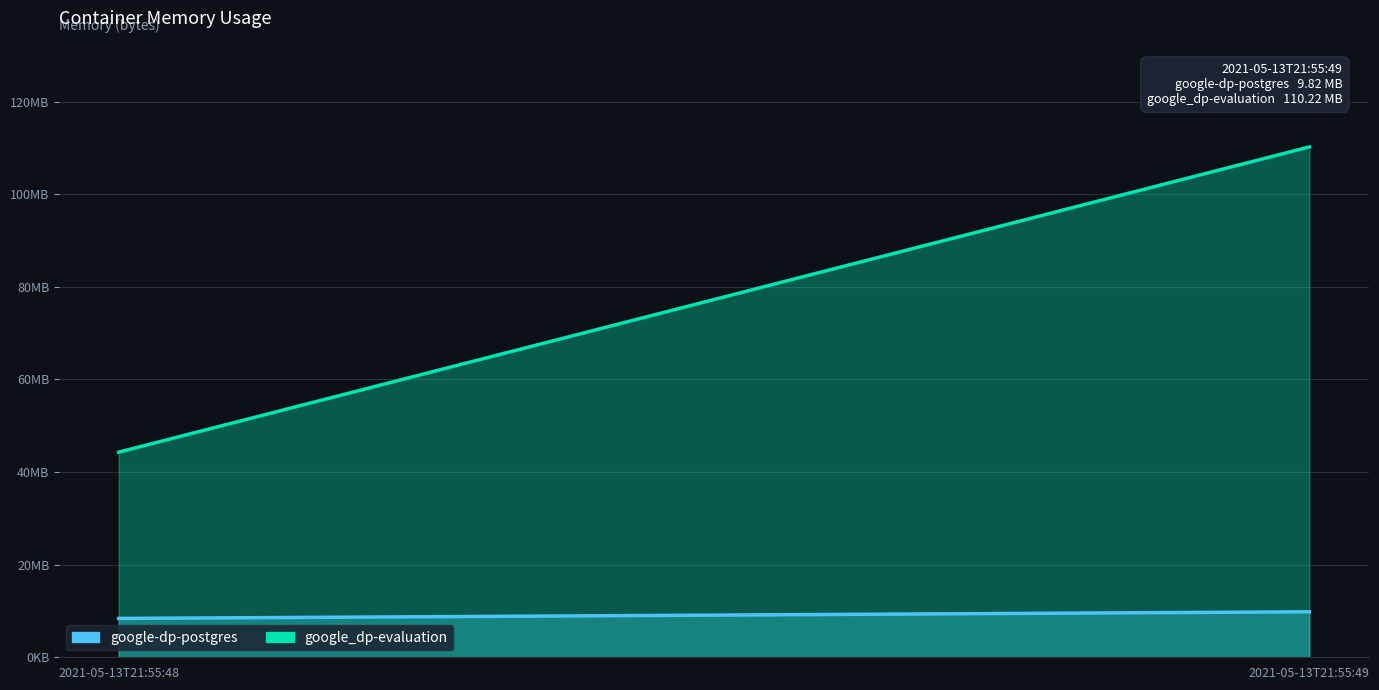

Which category has the highest value in the google-dp-postgres series?

2021-05-13T21:55:49